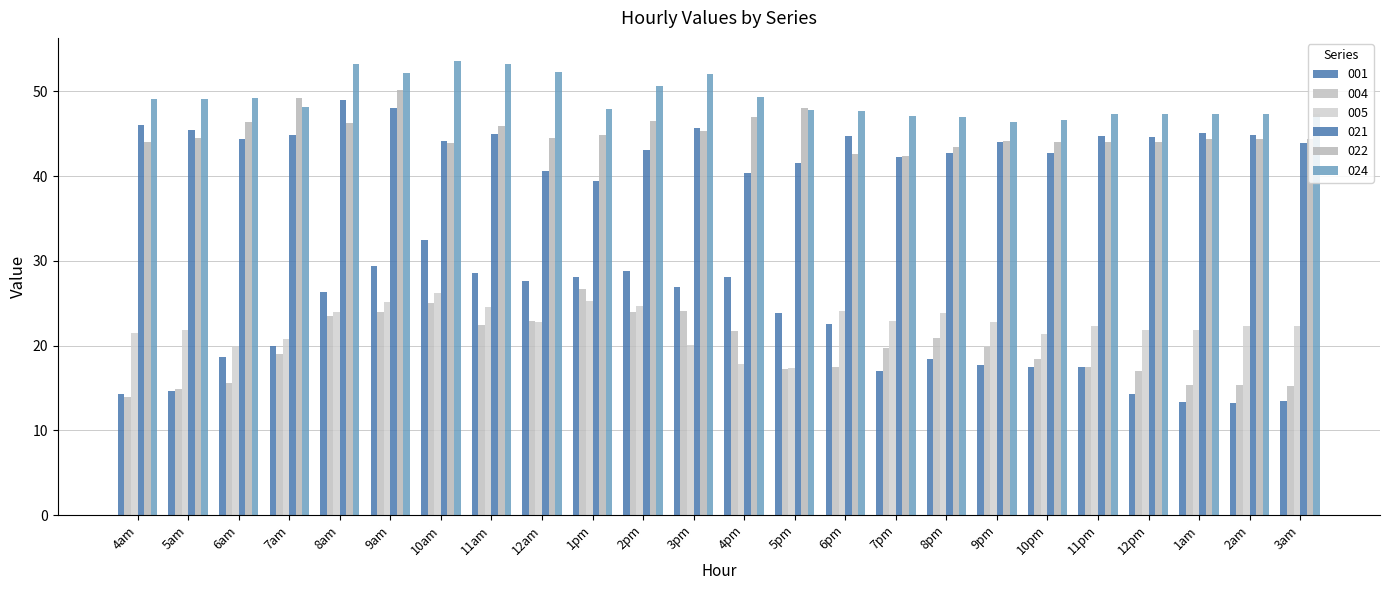

Reading right to left, what are all the values shown in this chart?

001: 13.5	13.2	13.3	14.3	17.5	17.4	17.7	18.4	17.0	22.6	23.8	28.1	26.9	28.8	28.1	27.6	28.6	32.4	29.4	26.4	20.0	18.7	14.7	14.3
004: 15.2	15.4	15.4	17.0	17.5	18.5	19.8	20.9	19.7	17.5	17.2	21.7	24.1	24.0	26.7	22.9	22.4	25.0	23.9	23.5	19.0	15.6	14.9	13.9
005: 22.3	22.3	21.8	21.9	22.3	21.4	22.8	23.9	23.0	24.1	17.3	17.8	20.1	24.7	25.3	22.7	24.5	26.2	25.2	23.9	20.8	20.0	21.9	21.5
021: 43.9	44.8	45.0	44.6	44.7	42.7	44.0	42.8	42.2	44.8	41.5	40.4	45.6	43.1	39.4	40.6	45.0	44.1	48.1	49.0	44.8	44.3	45.4	46.0
022: 44.3	44.3	44.3	44.0	44.0	44.0	44.2	43.4	42.4	42.6	48.1	46.9	45.3	46.5	44.8	44.5	45.9	43.9	50.2	46.2	49.2	46.4	44.5	44.0
024: 47.4	47.4	47.4	47.4	47.4	46.6	46.3	47.0	47.1	47.6	47.8	49.3	52.0	50.7	47.9	52.3	53.2	53.6	52.1	53.3	48.1	49.2	49.1	49.1